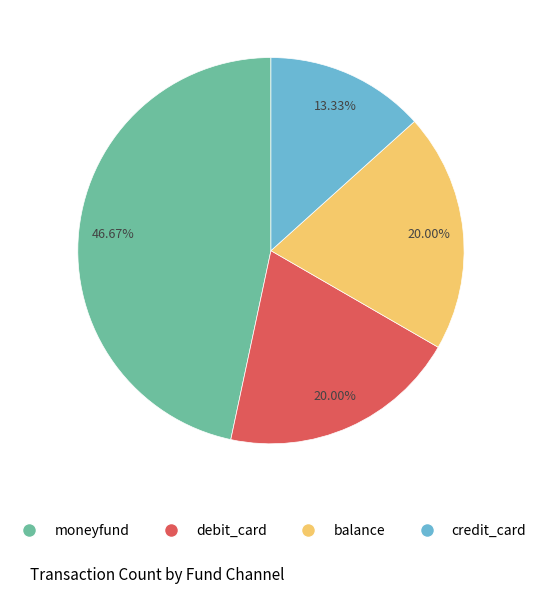

How many segments does this pie chart have?

4